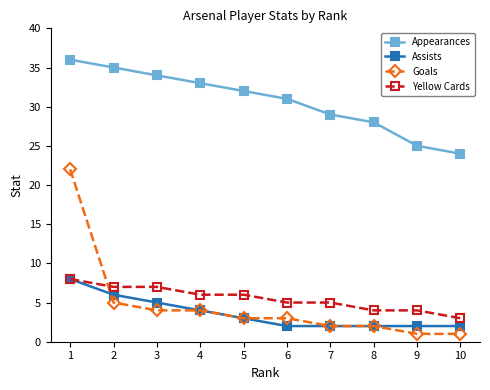

Reading left to right, list all the values displayed in this chart.

Appearances: 1=36	2=35	3=34	4=33	5=32	6=31	7=29	8=28	9=25	10=24
Assists: 1=8	2=6	3=5	4=4	5=3	6=2	7=2	8=2	9=2	10=2
Goals: 1=22	2=5	3=4	4=4	5=3	6=3	7=2	8=2	9=1	10=1
Yellow Cards: 1=8	2=7	3=7	4=6	5=6	6=5	7=5	8=4	9=4	10=3